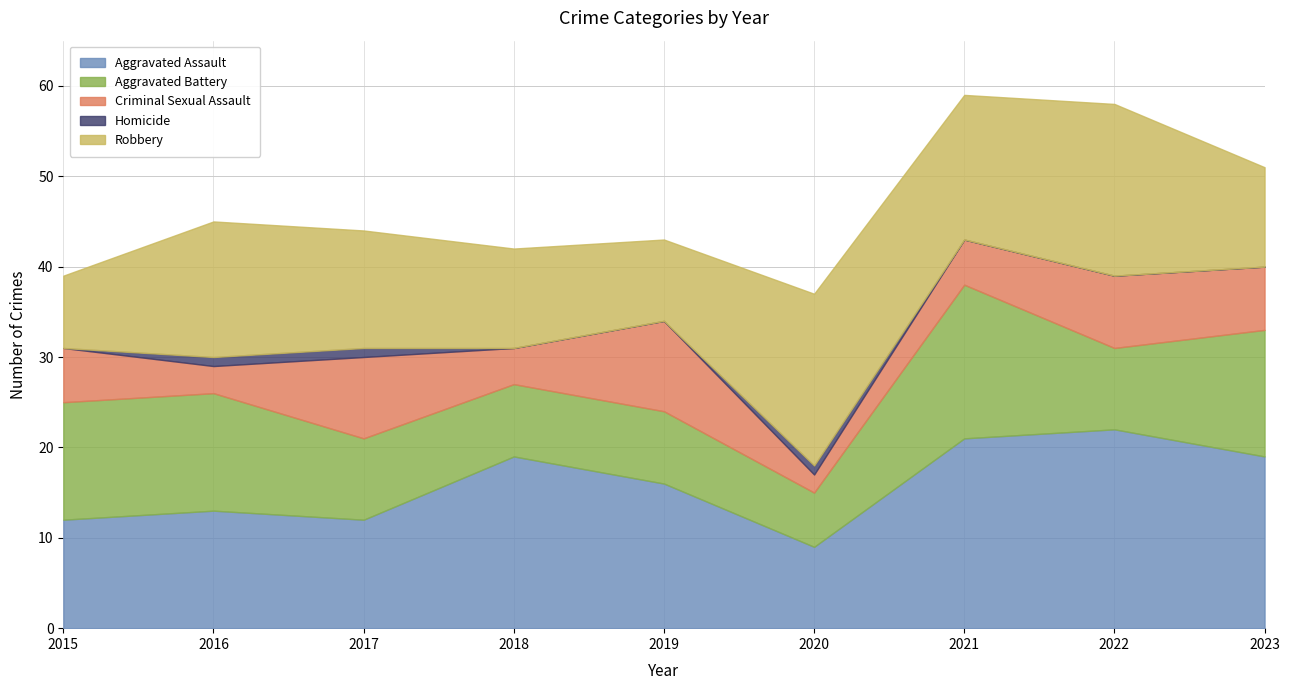

Reading right to left, extract all data points from this chart.

Aggravated Assault: 19	22	21	9	16	19	12	13	12
Aggravated Battery: 14	9	17	6	8	8	9	13	13
Criminal Sexual Assault: 7	8	5	2	10	4	9	3	6
Homicide: 0	0	0	1	0	0	1	1	0
Robbery: 11	19	16	19	9	11	13	15	8